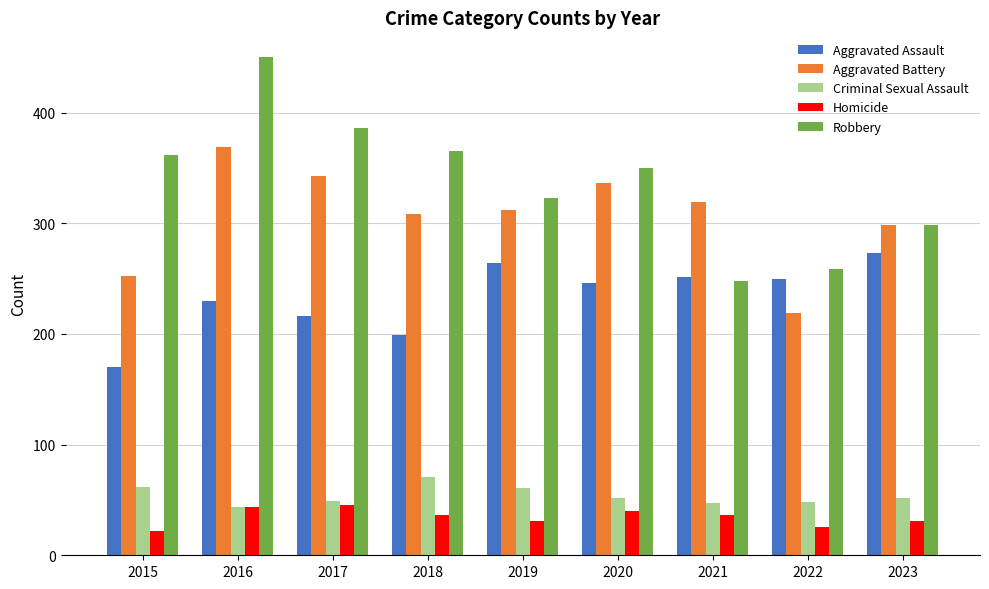

The value of Aggravated Battery at 2021 is 319. True or false?

True